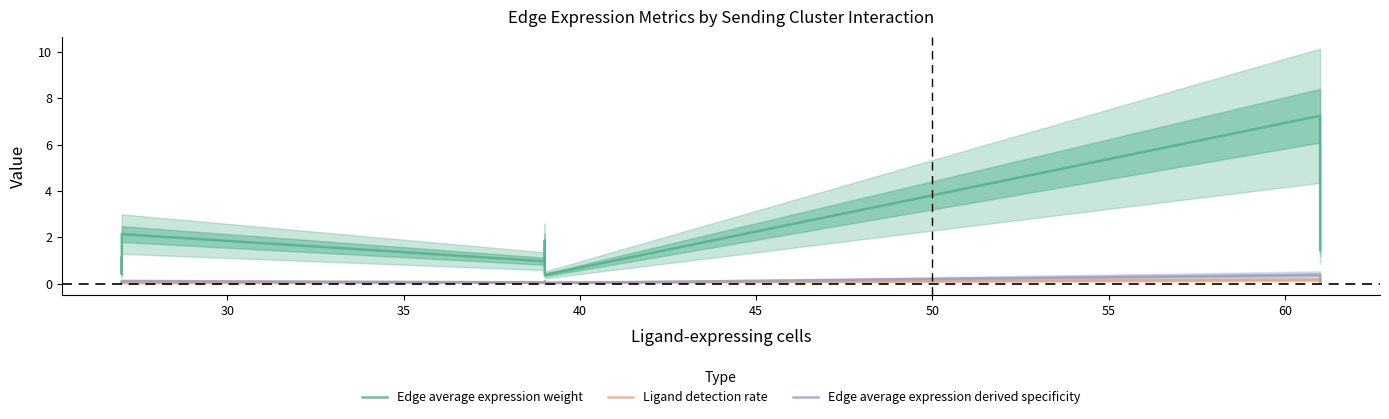

What is the average value of the Edge average expression weight series?

2.1